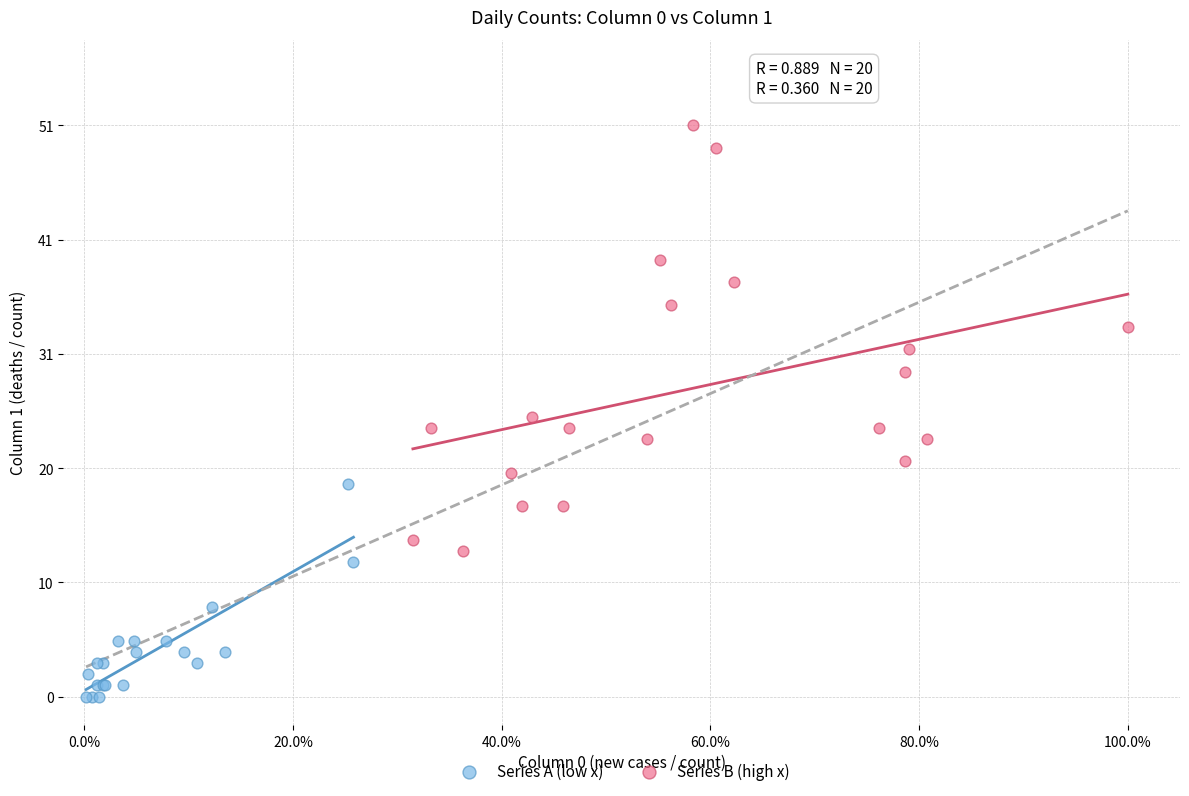

Which series contains the lowest Y value?

Series A (low x)